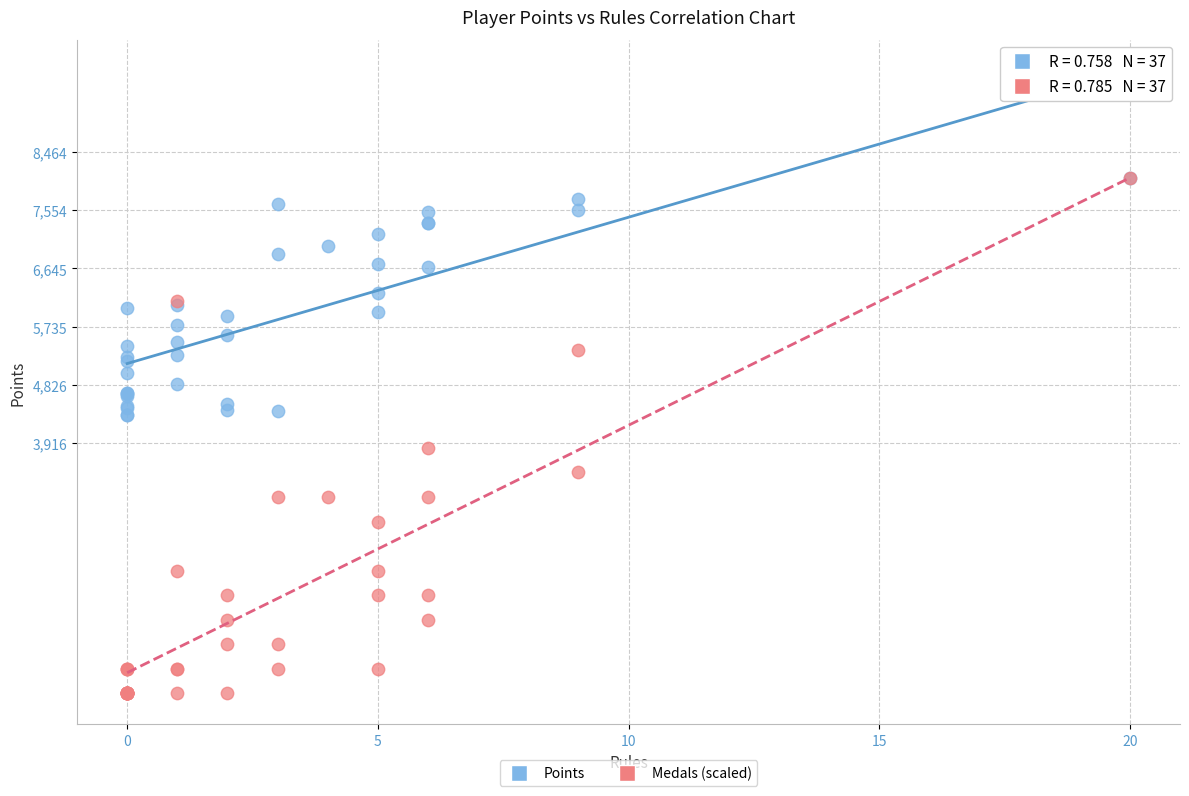

Across all series, what Y value is closest to 4030?

3838.6